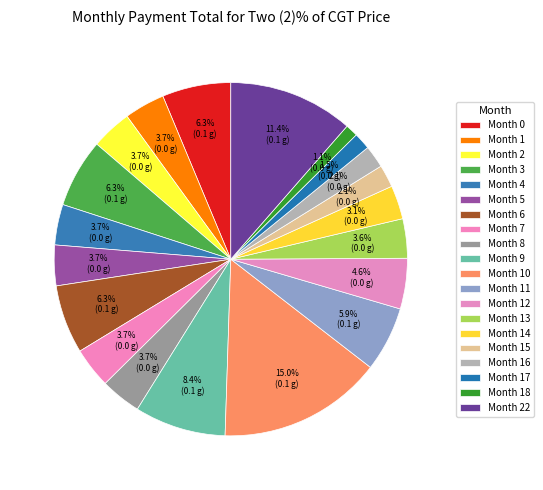

Rank the categories by value from lowest to highest.

Month 18, Month 17, Month 15, Month 16, Month 14, Month 13, Month 1, Month 2, Month 4, Month 5, Month 7, Month 8, Month 12, Month 11, Month 0, Month 3, Month 6, Month 9, Month 22, Month 10